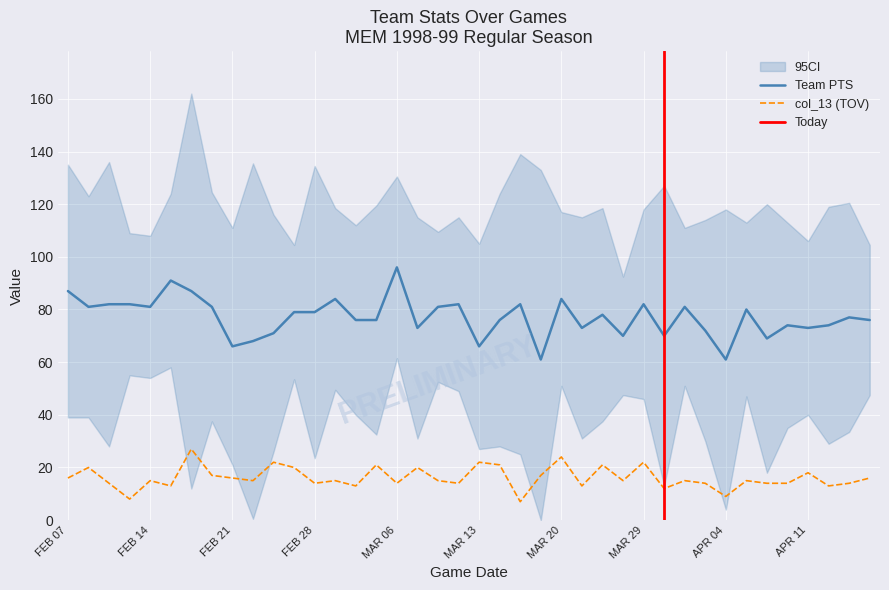

Count the number of categories in the chart.

40